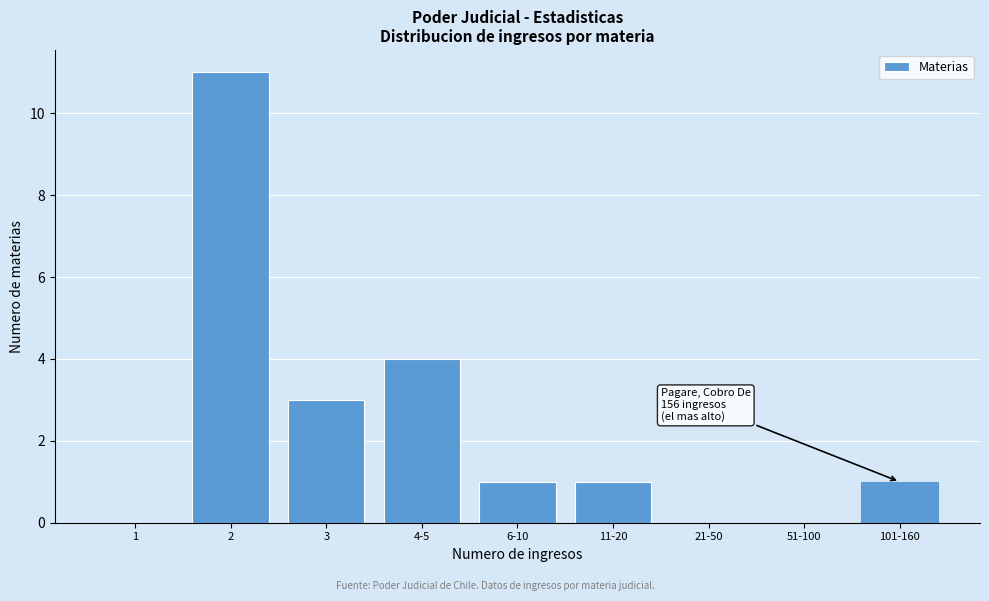

Reading right to left, list all the values displayed in this chart.

101-160=1	51-100=0	21-50=0	11-20=1	6-10=1	4-5=4	3=3	2=11	1=0